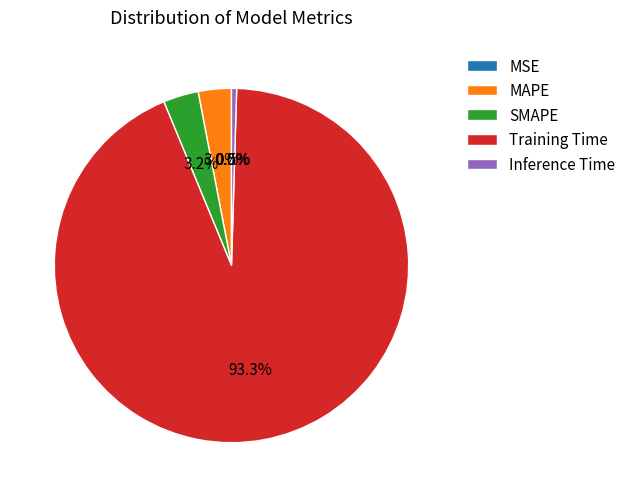

Is it true that Inference Time is 15% of the pie?

False